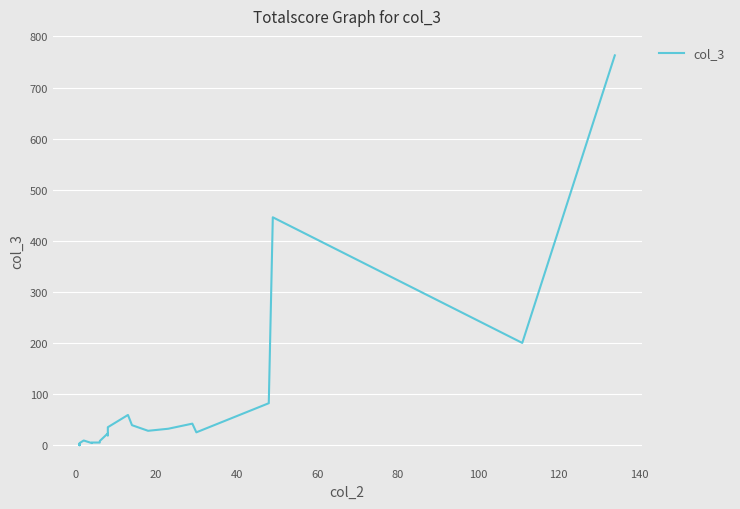

Between 0 and 100, which is larger?

100